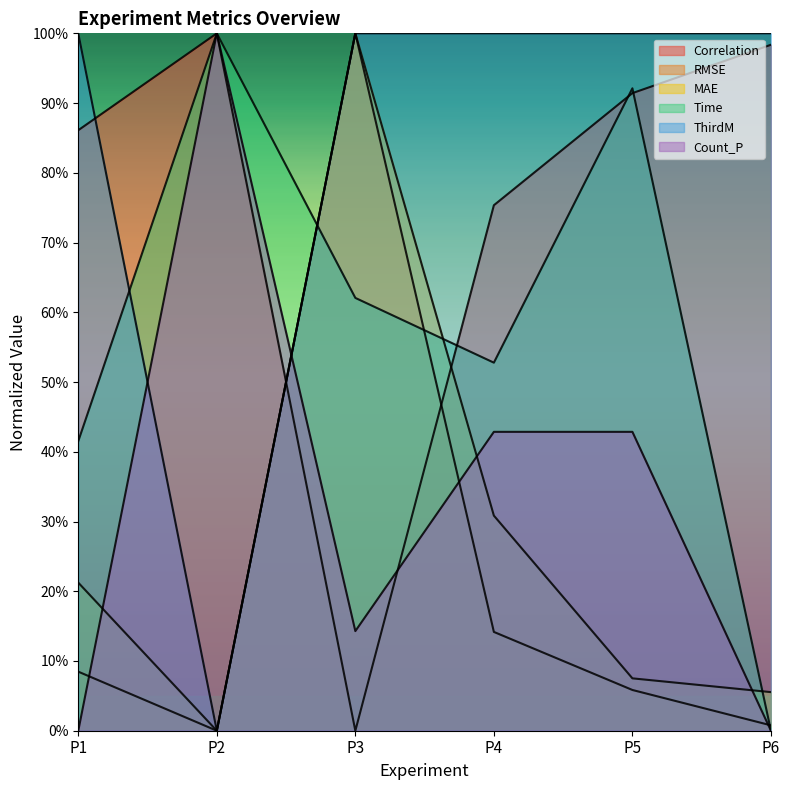

What is the difference between the maximum and second lowest values in the Correlation series?

24.6